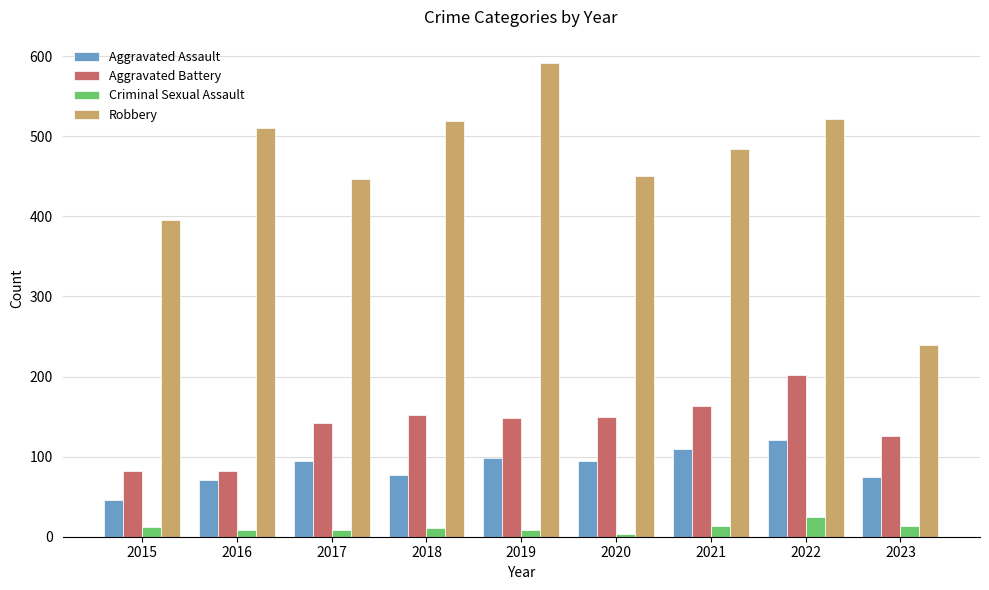

What is the average value of the Robbery series?

462